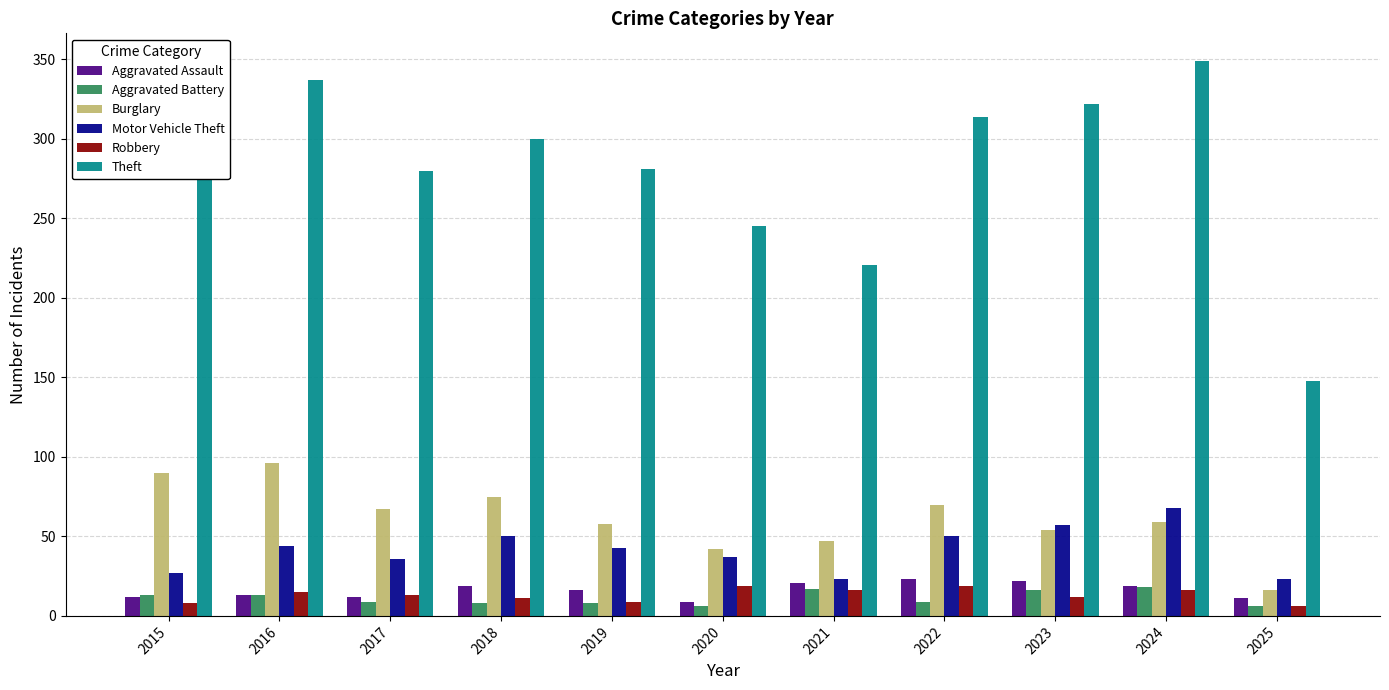

Which series has the largest range (max minus min)?

Theft